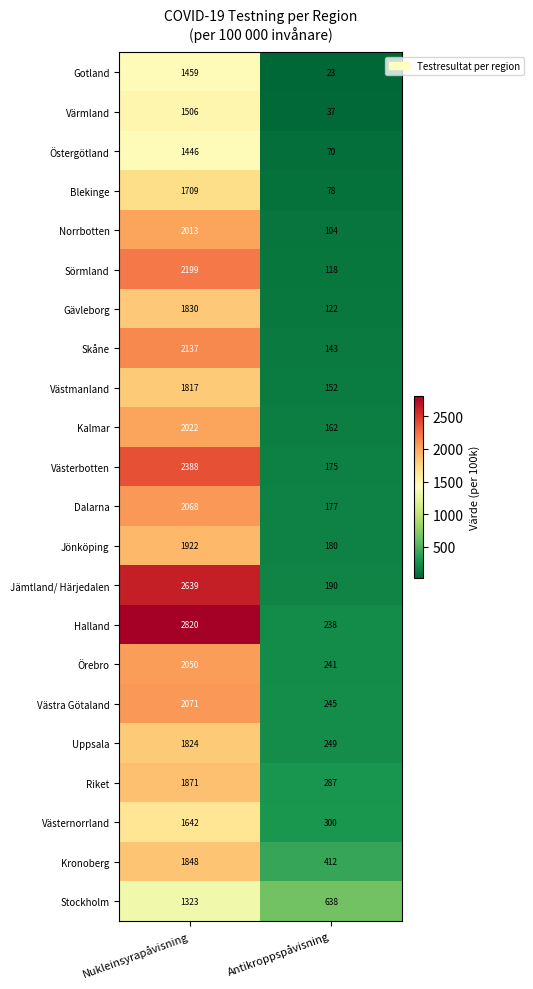

List the series in order of their peak value, lowest first.

Stockholm, Östergötland, Gotland, Värmland, Västernorrland, Blekinge, Västmanland, Uppsala, Gävleborg, Kronoberg, Riket, Jönköping, Norrbotten, Kalmar, Örebro, Dalarna, Västra Götaland, Skåne, Sörmland, Västerbotten, Jämtland/ Härjedalen, Halland